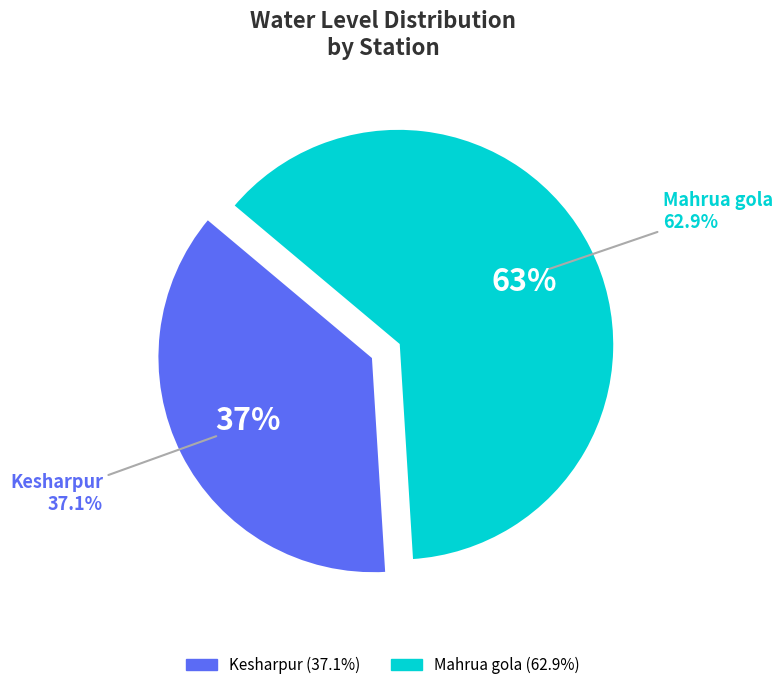

Combined, what portion of the pie is Kesharpur and Mahrua gola?

100.0%